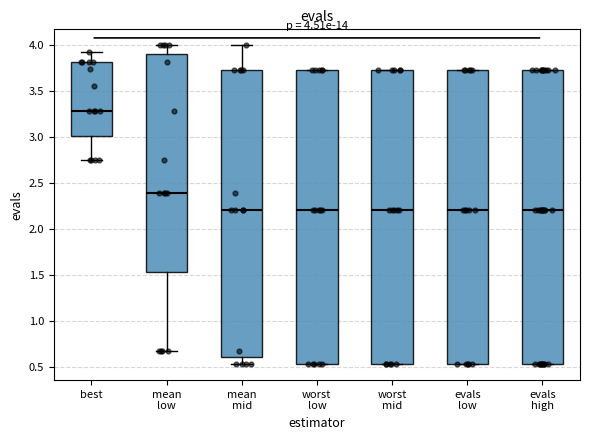

Which box has the highest median line?

best